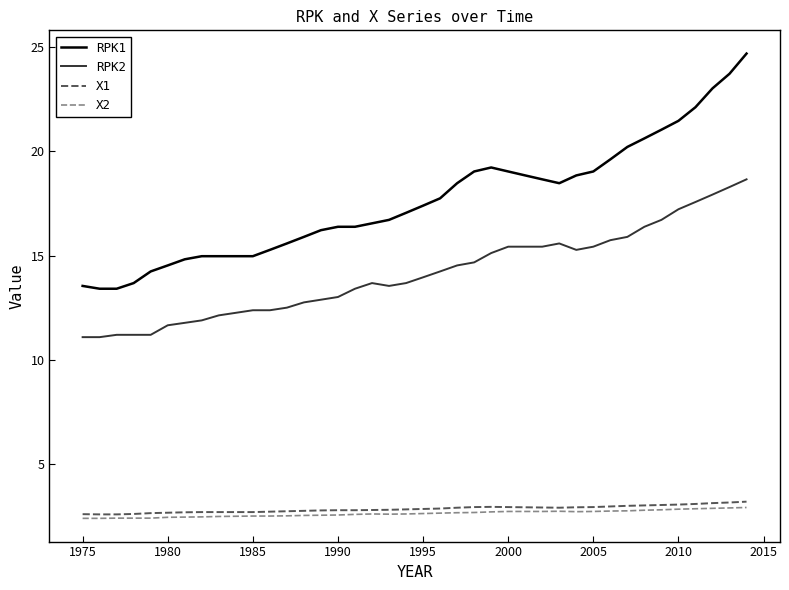

What is the greatest value displayed?

24.7